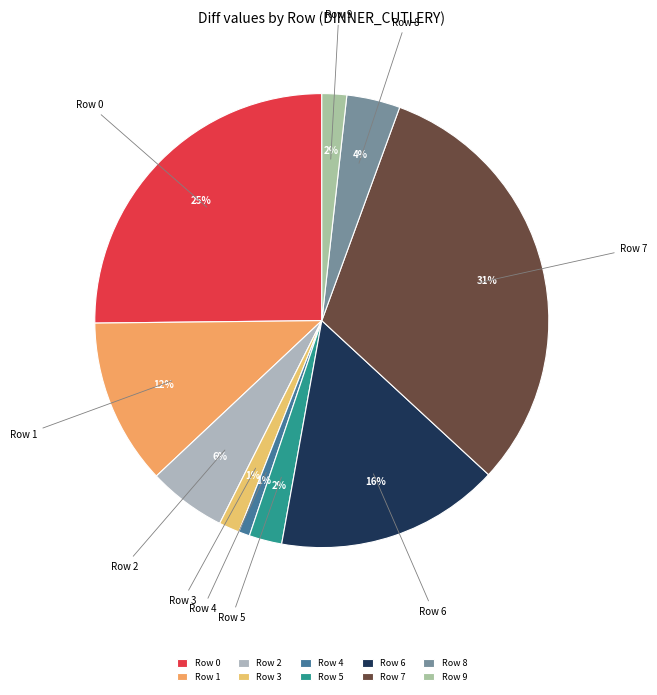

Count the number of slices in the pie.

10